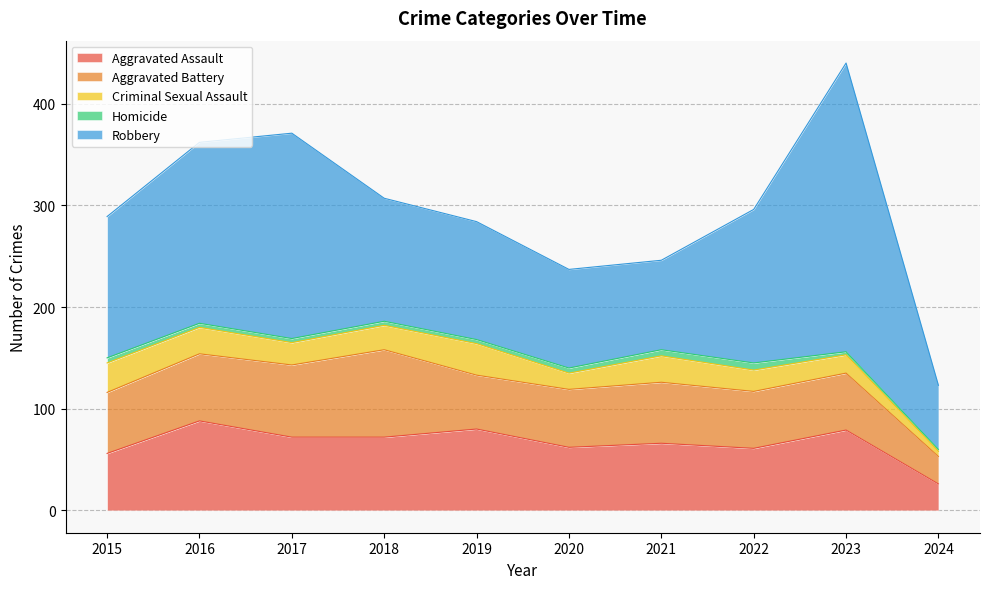

At which label does Aggravated Assault first exceed 72?

2016